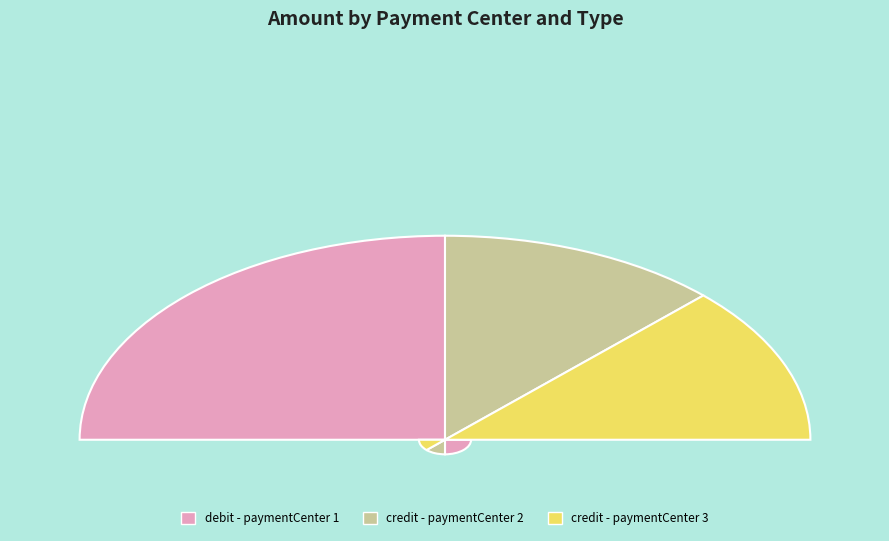

Do credit - paymentCenter 2 and credit - paymentCenter 3 together represent more than half of the pie?

No